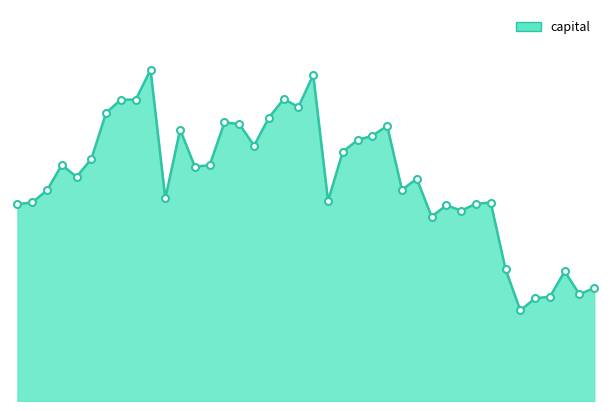

Is this an area chart (filled region under the line)?

Yes